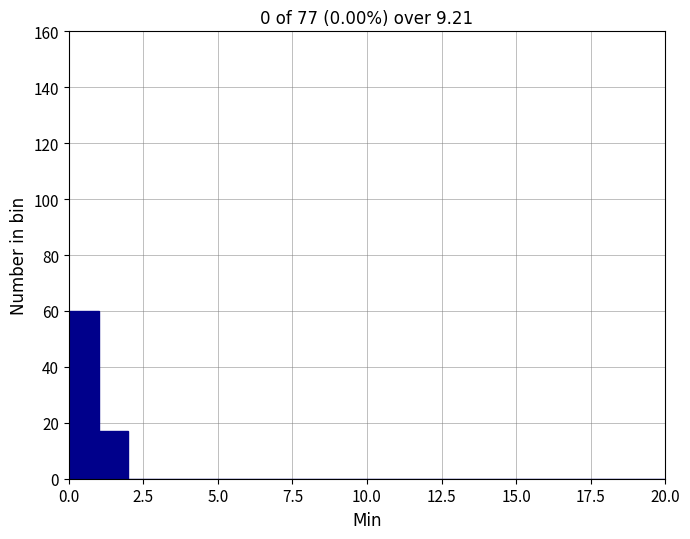

Around what value on the x-axis is the tallest bar? Give the approximate position of its centre, as read against the axis.

0.5